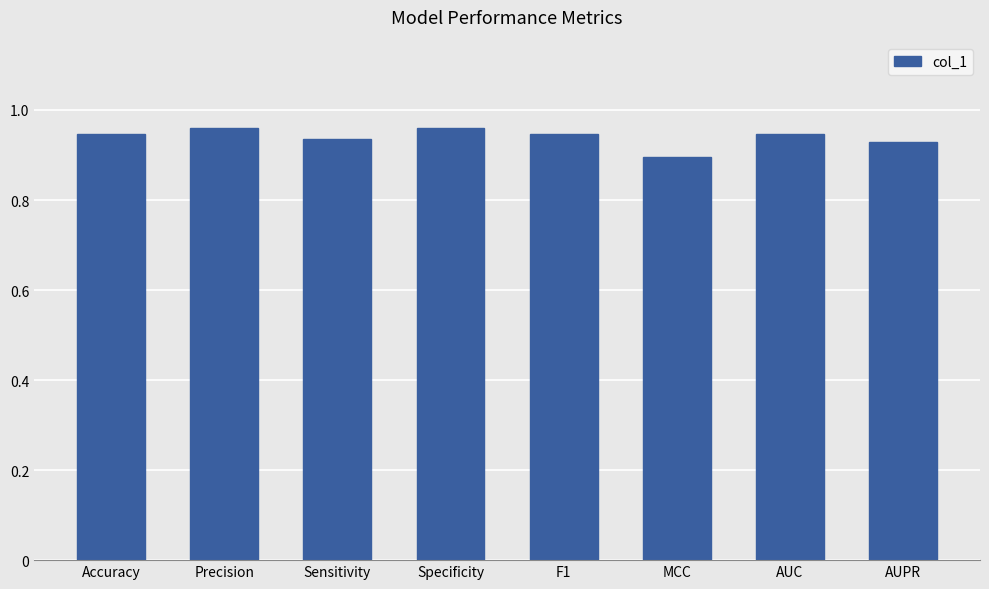

Where is the data nearest to the value 0?

MCC